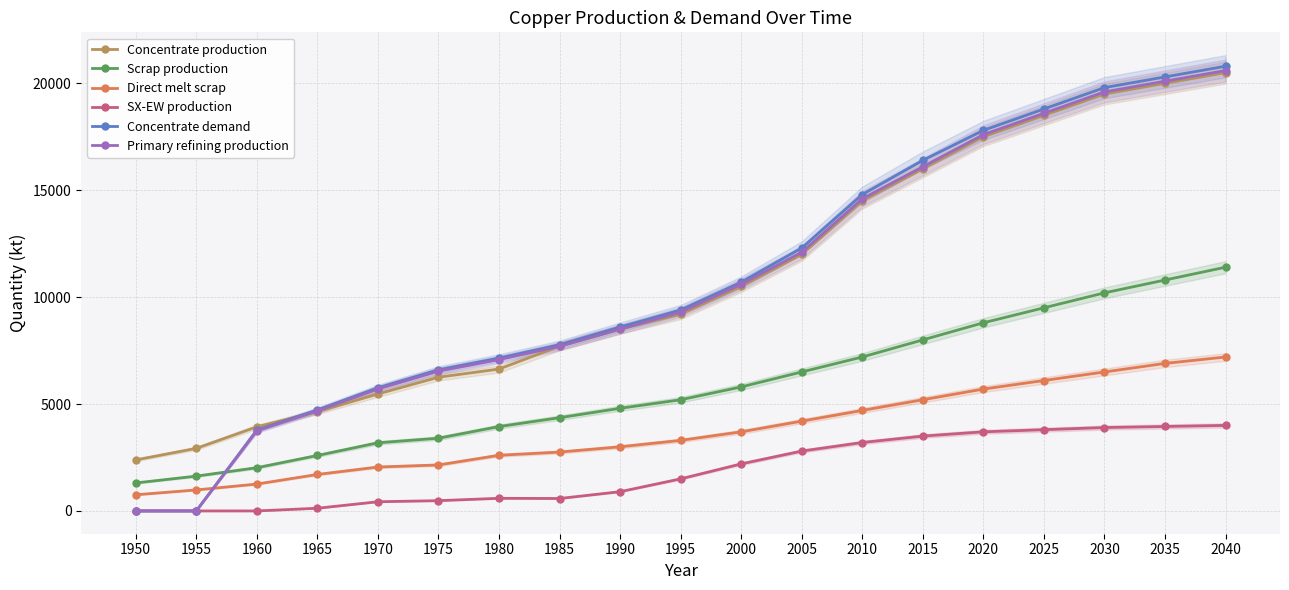

What is the difference between the Primary refining production values at 2015 and 2005?

4000.0